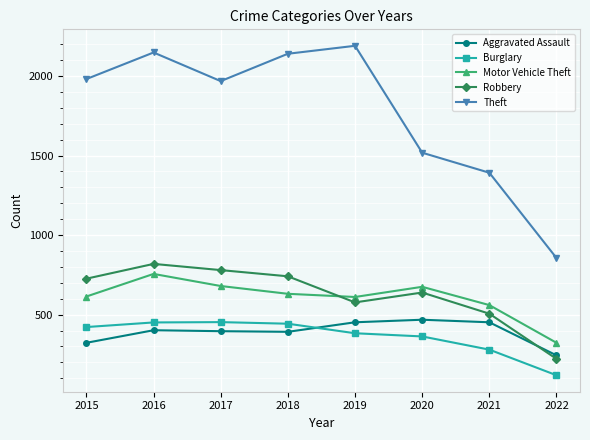

What is the value of the Theft point at the 3rd from the left?

1968